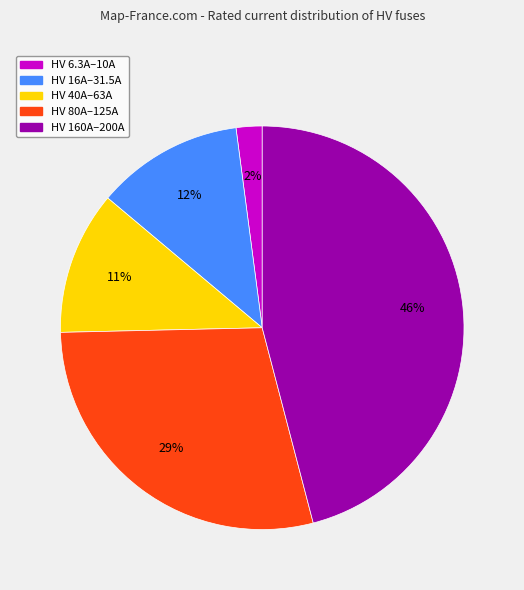

To the nearest percent, what is the average slice percentage?

20%